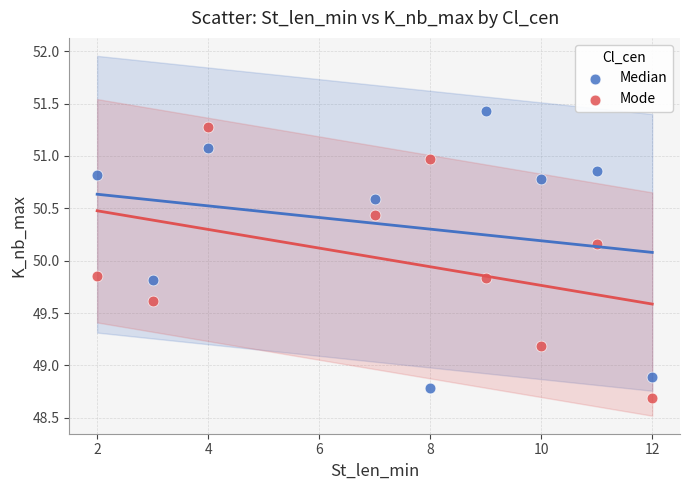

Which series contains the lowest Y value?

Mode